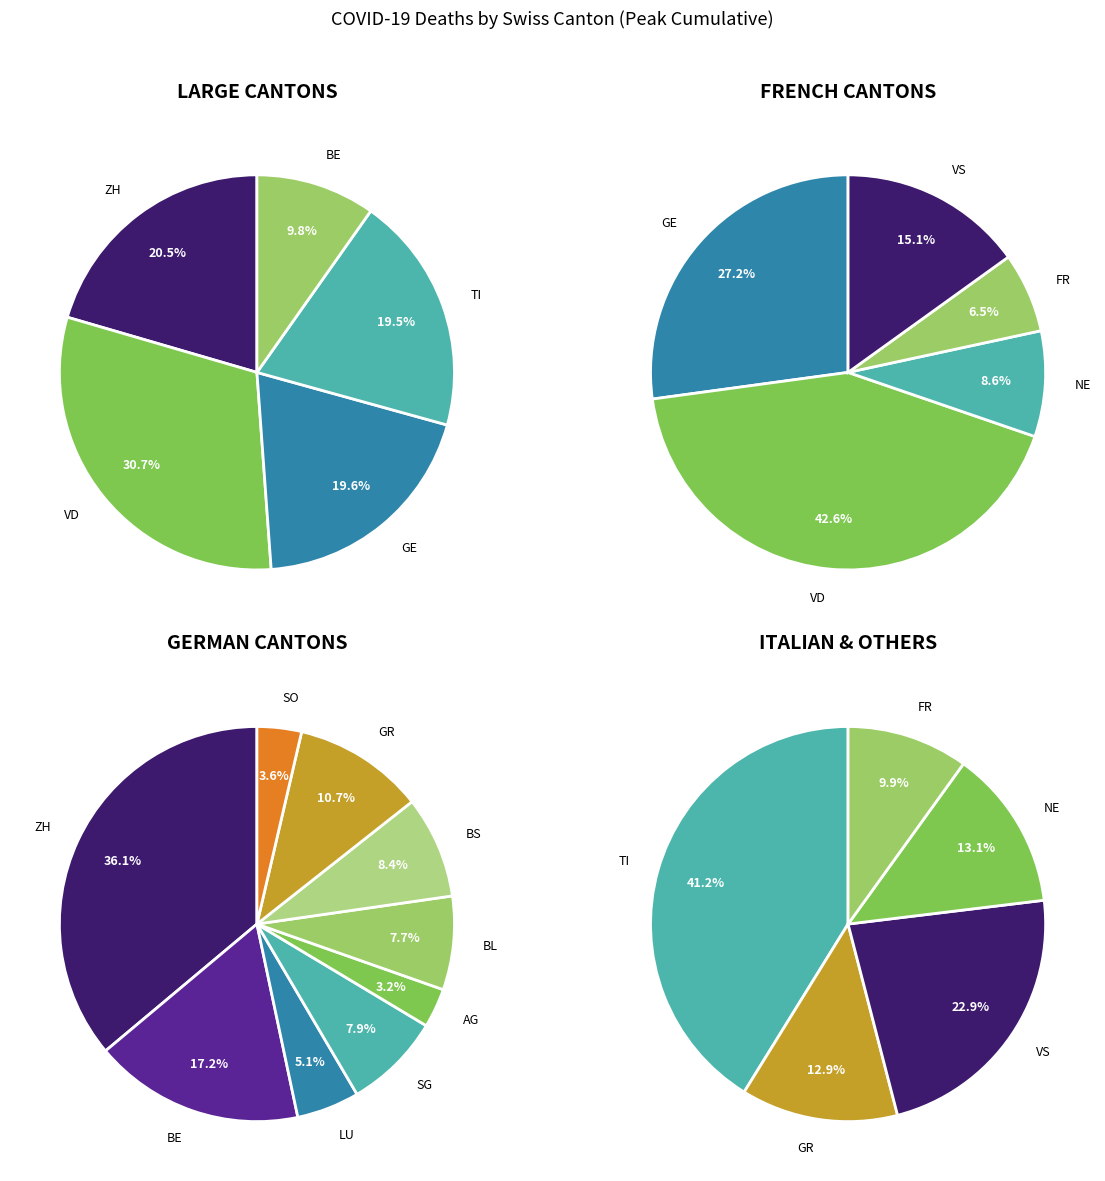

Is there a majority slice in this chart?

No